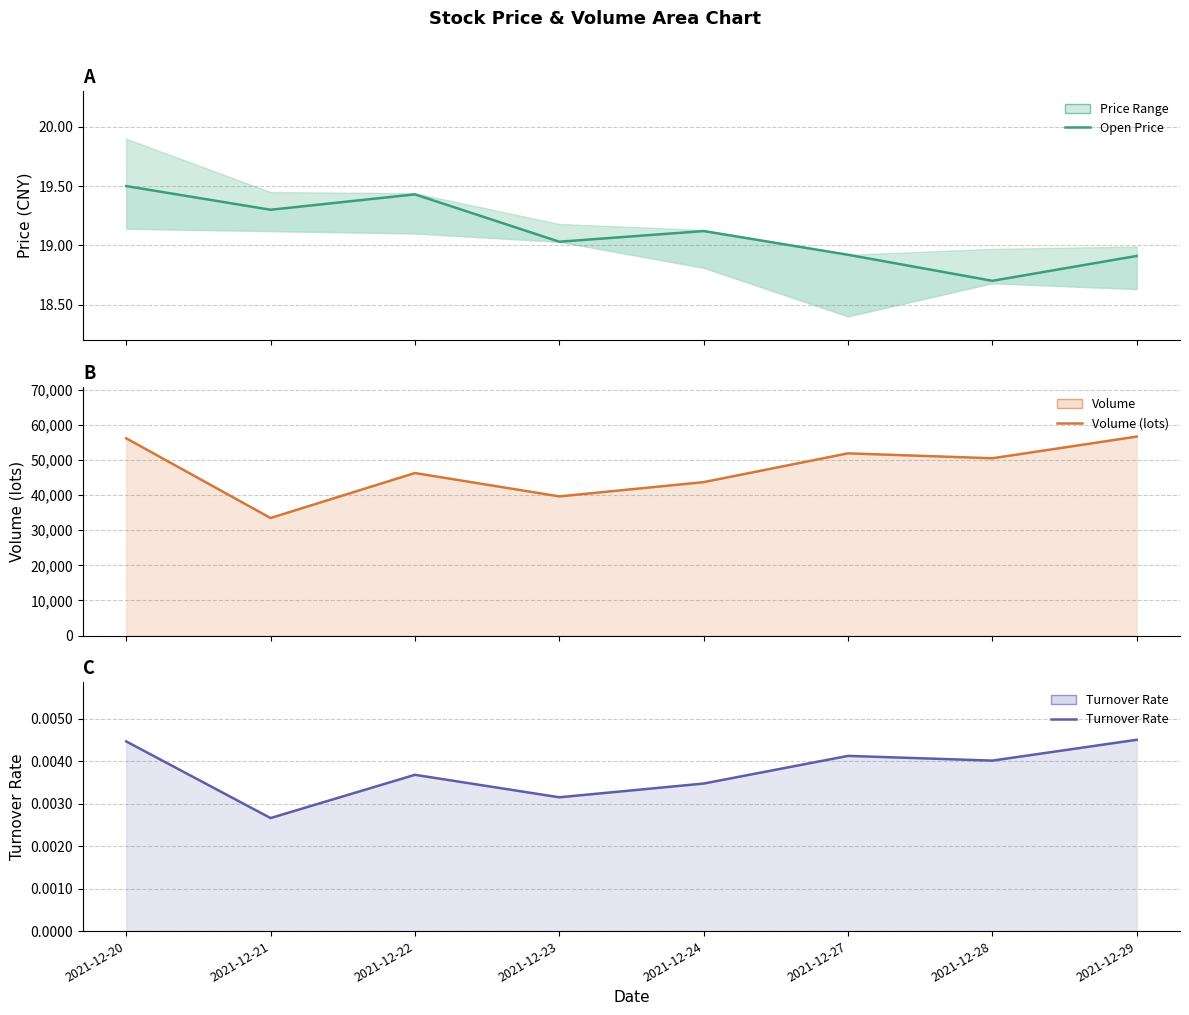

Reading right to left, transcribe all the data shown in this chart.

Open Price: 2021-12-29=18.9	2021-12-28=18.7	2021-12-27=18.9	2021-12-24=19.1	2021-12-23=19.0	2021-12-22=19.4	2021-12-21=19.3	2021-12-20=19.5
Volume (shares): 2021-12-29=56667.4	2021-12-28=50498.2	2021-12-27=51898.0	2021-12-24=43701.7	2021-12-23=39634.4	2021-12-22=46293.8	2021-12-21=33482.0	2021-12-20=56185.9
Turnover Rate: 2021-12-29=0.0	2021-12-28=0.0	2021-12-27=0.0	2021-12-24=0.0	2021-12-23=0.0	2021-12-22=0.0	2021-12-21=0.0	2021-12-20=0.0